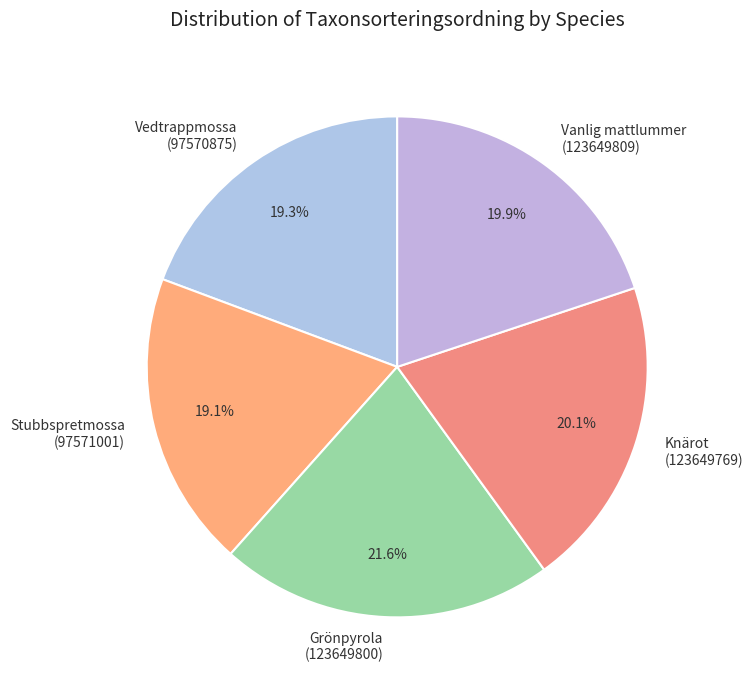

Which slice is the largest?

Grönpyrola (123649800)